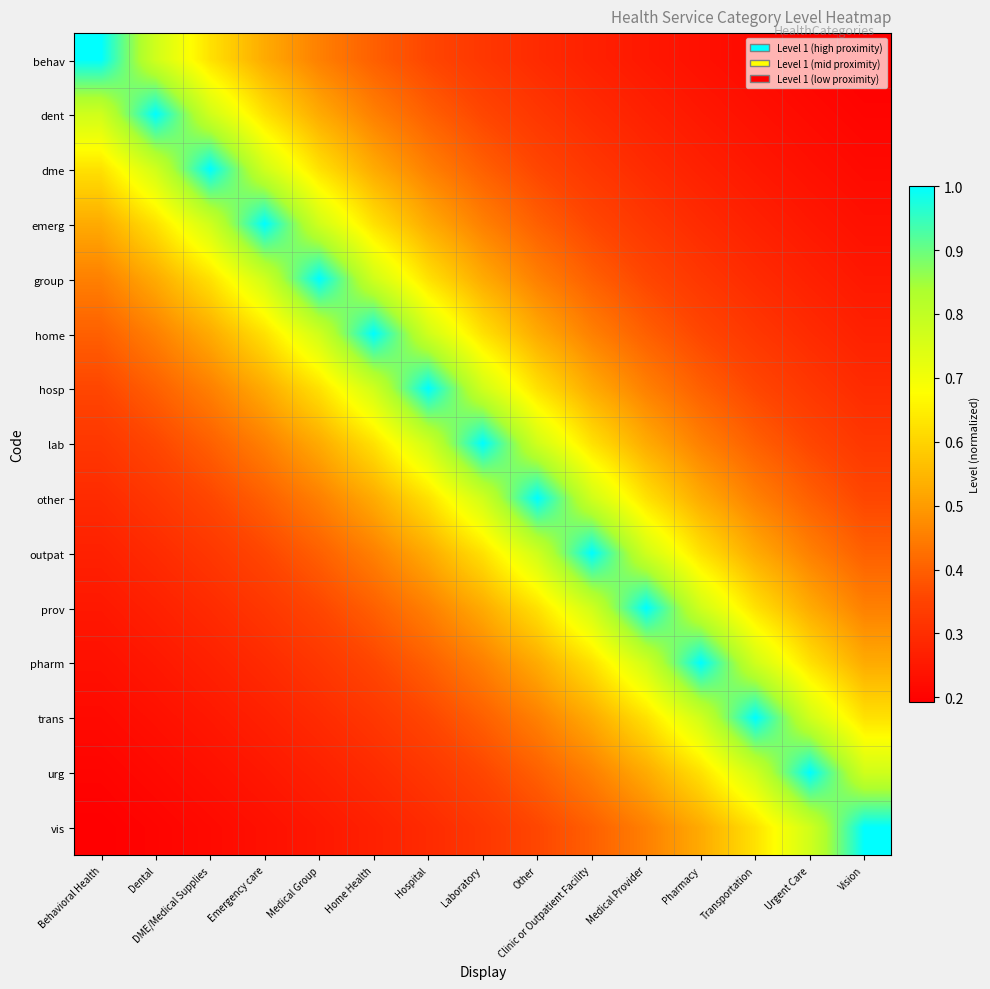

At which category is the sum across all series the highest?

Laboratory